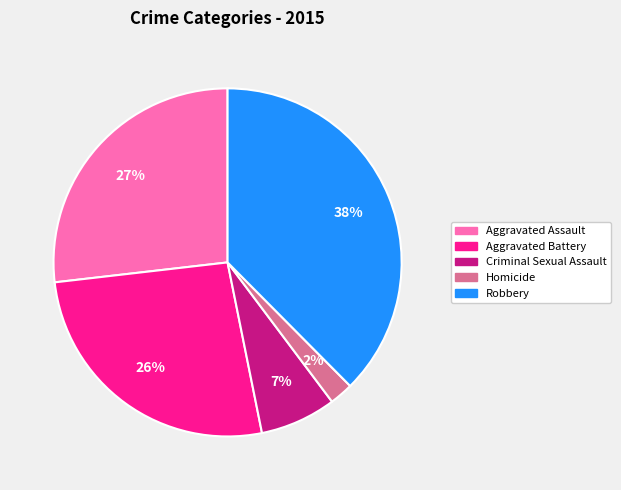

What is the largest slice in the pie chart?

Robbery